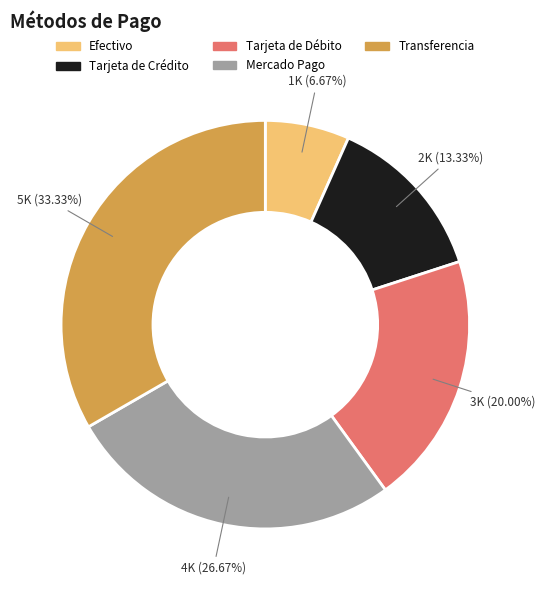

What portion of the pie excludes Mercado Pago?

73.3%